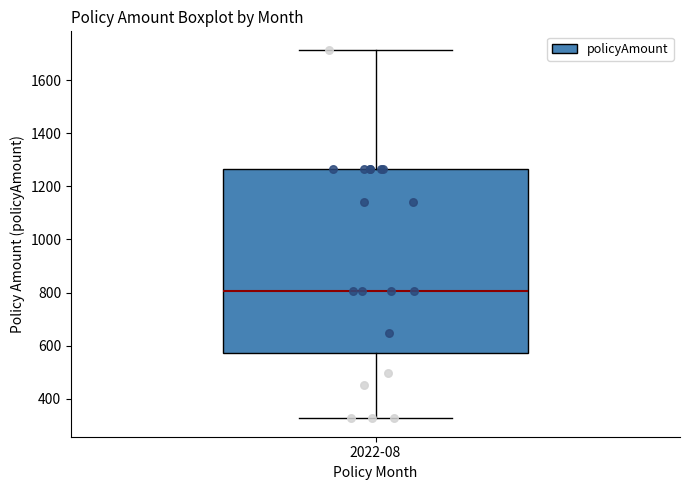

Transcribe this box plot: give where the median line is, the range the box spans, and where the two whiskers end, as read against the y-axis. The values are not printed on the chart, so give them approximately, as read against the axis.

median 800, box 580 to 1260, whiskers 320 to 1720